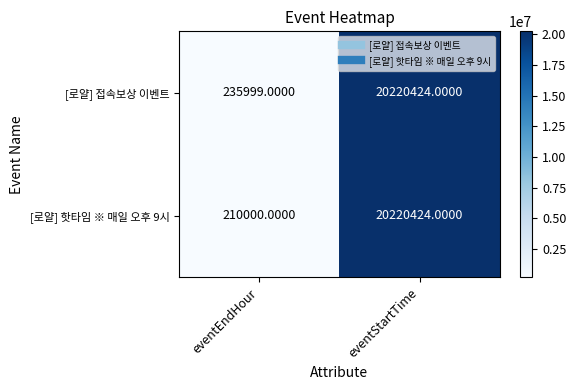

What is the greatest value displayed?

20220424